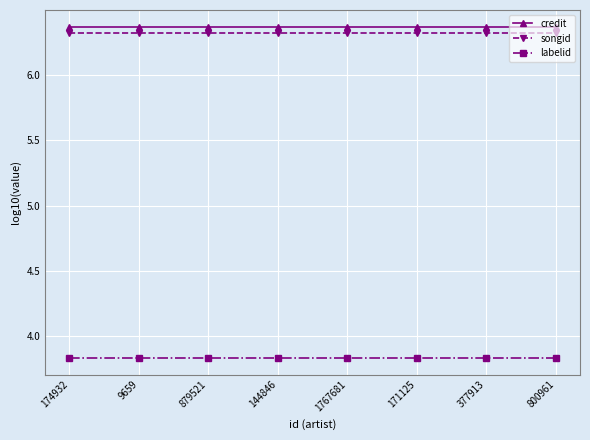

What is the difference between the highest and lowest values at 377913?

2.5